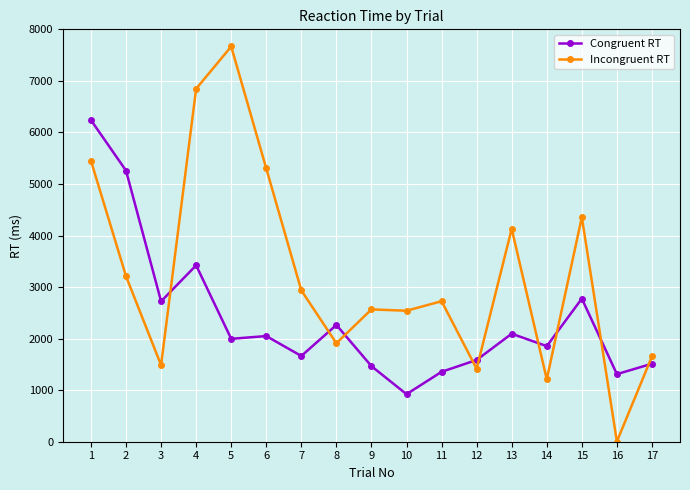

Rank the series at 13 from highest to lowest value.

Incongruent RT, Congruent RT